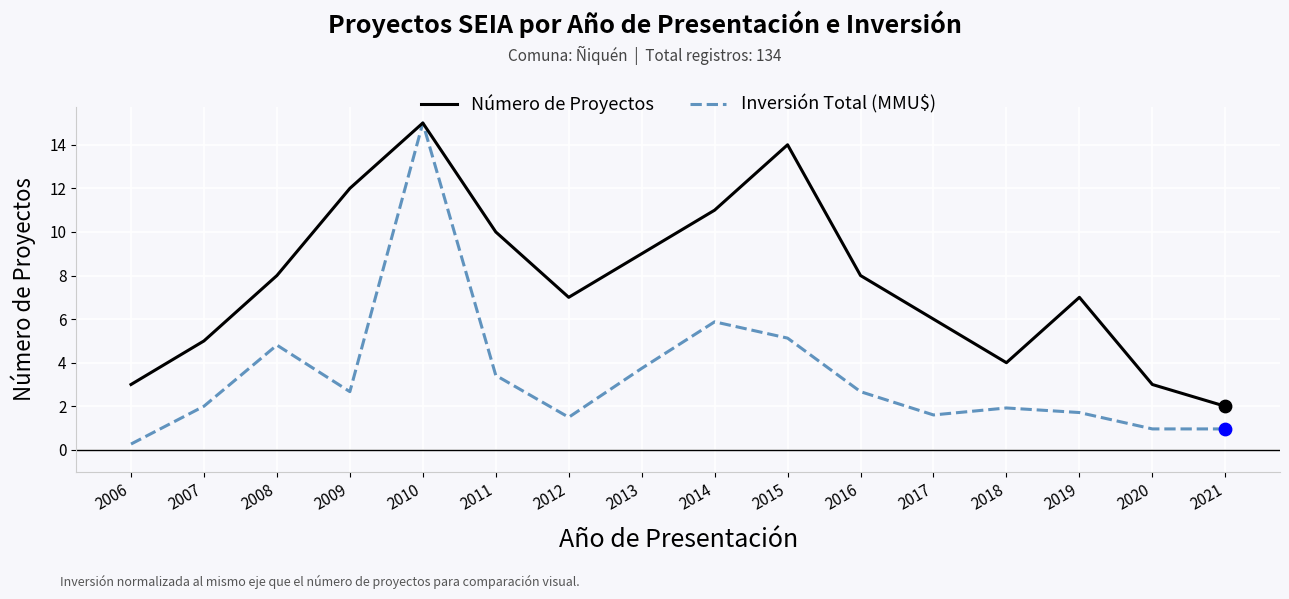

What is the difference between the highest and lowest values at 2007?

3.0